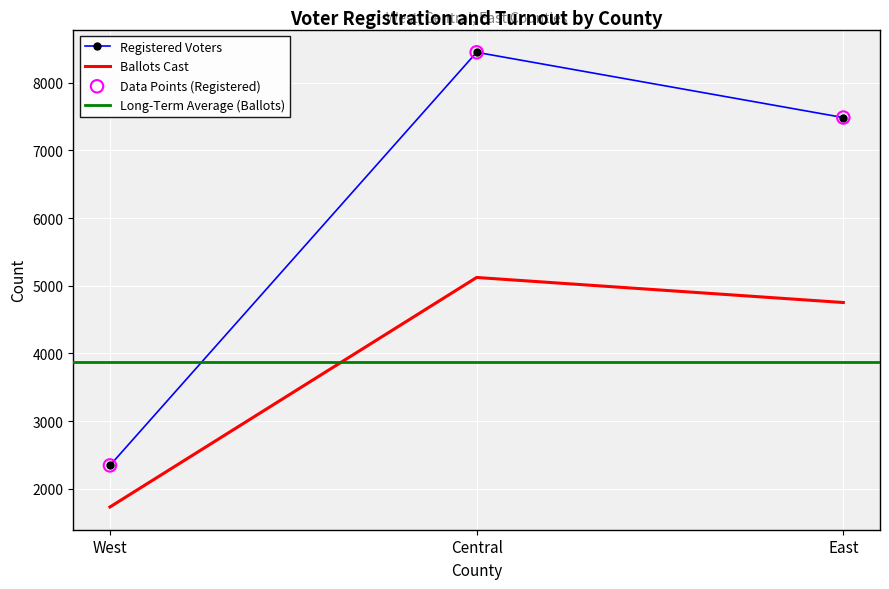

Is the value of Ballots Cast at East greater than the value of Registered Voters at East?

No